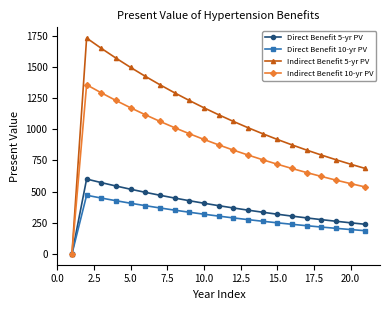

List the series in order of their peak value, lowest first.

Direct Benefit 10-yr PV, Direct Benefit 5-yr PV, Indirect Benefit 10-yr PV, Indirect Benefit 5-yr PV